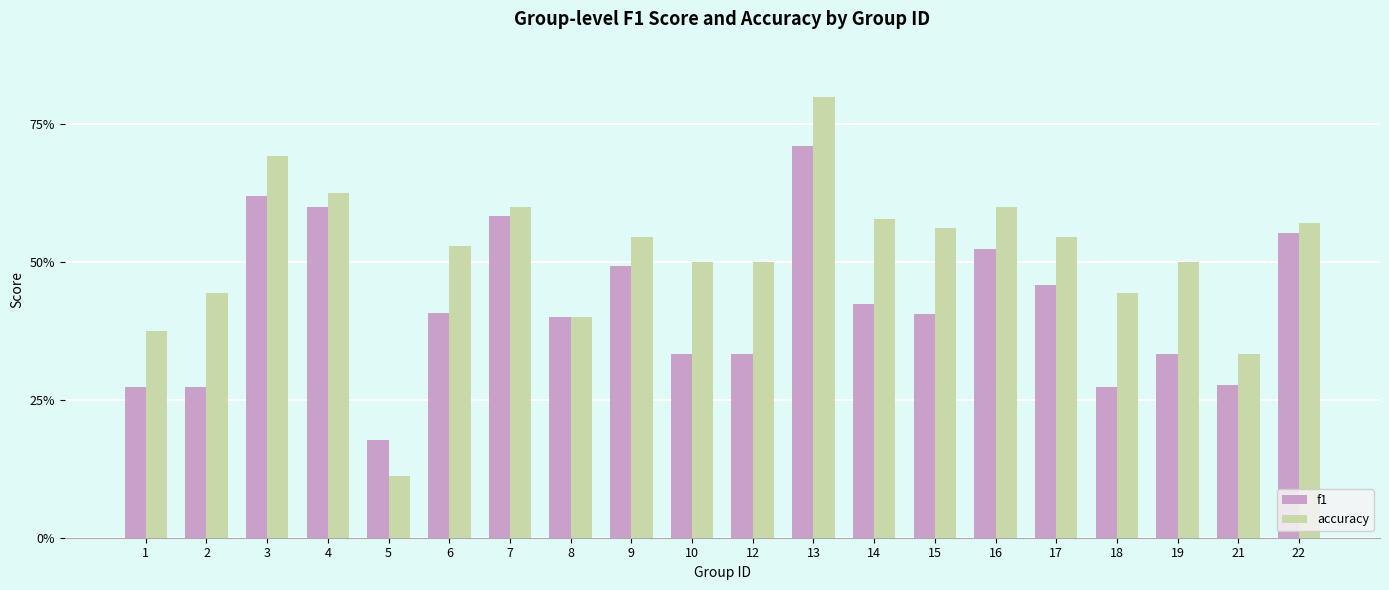

Does the chart contain stacked bars?

No